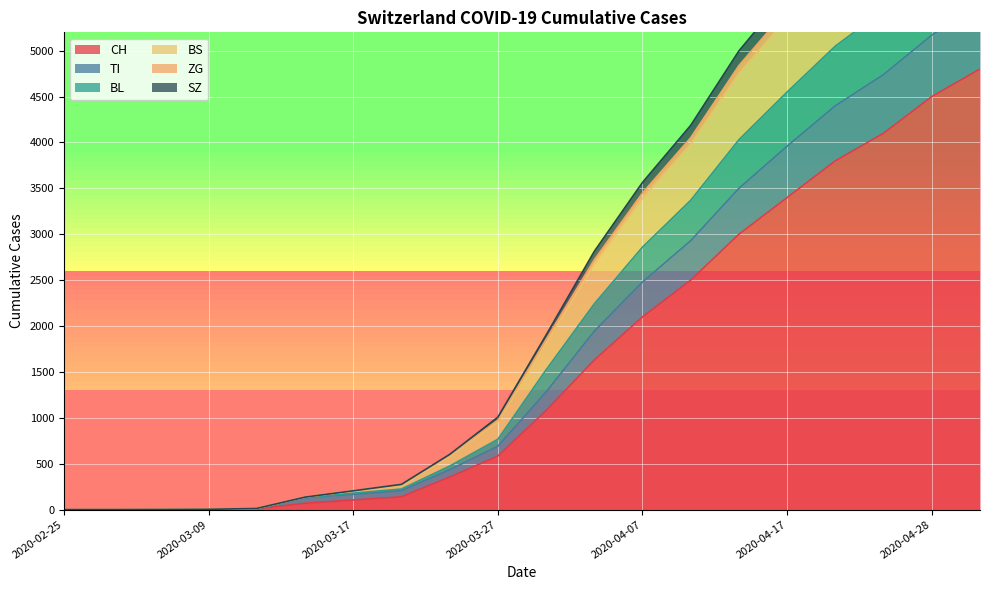

What is the value of the ZG point at the 3rd from the left?

1